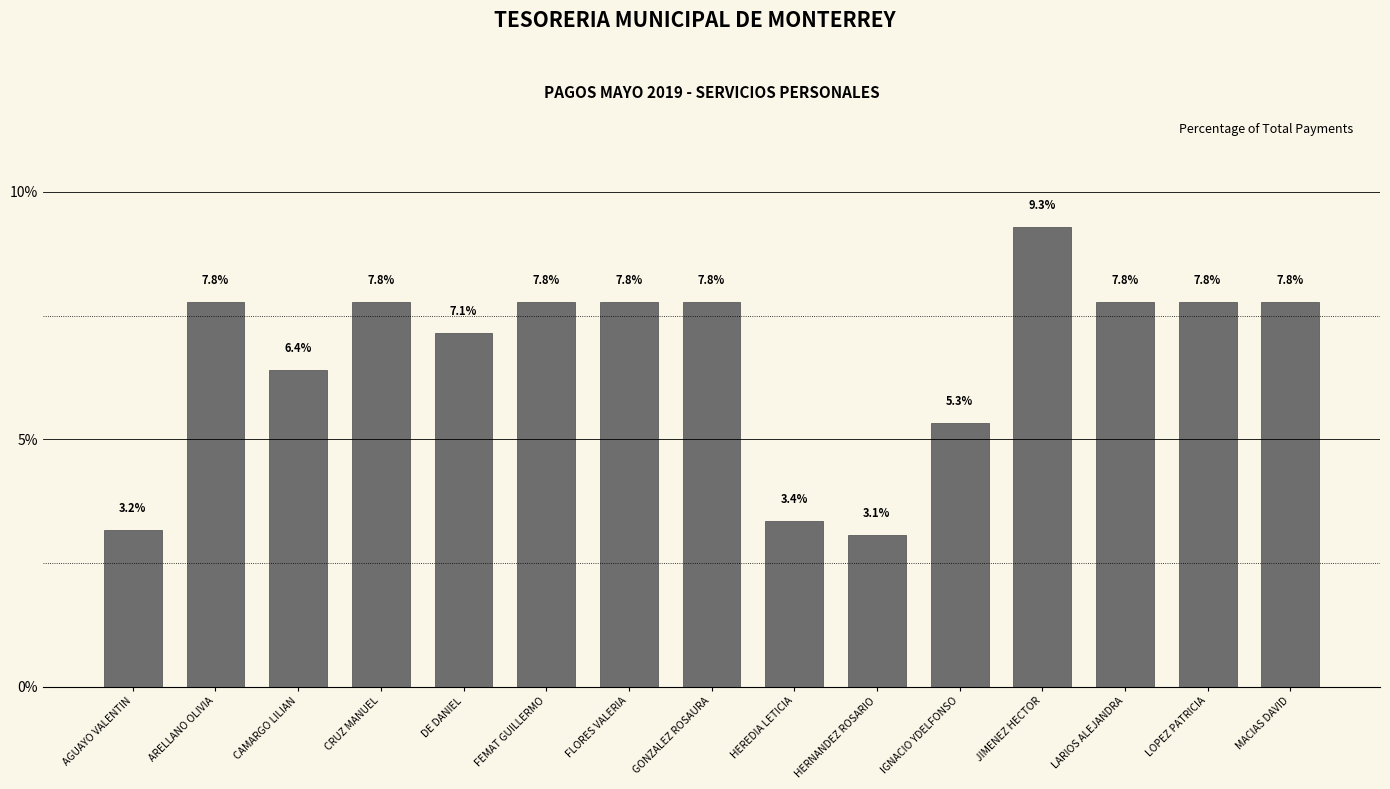

Read the value at MACIAS DAVID.

7.8